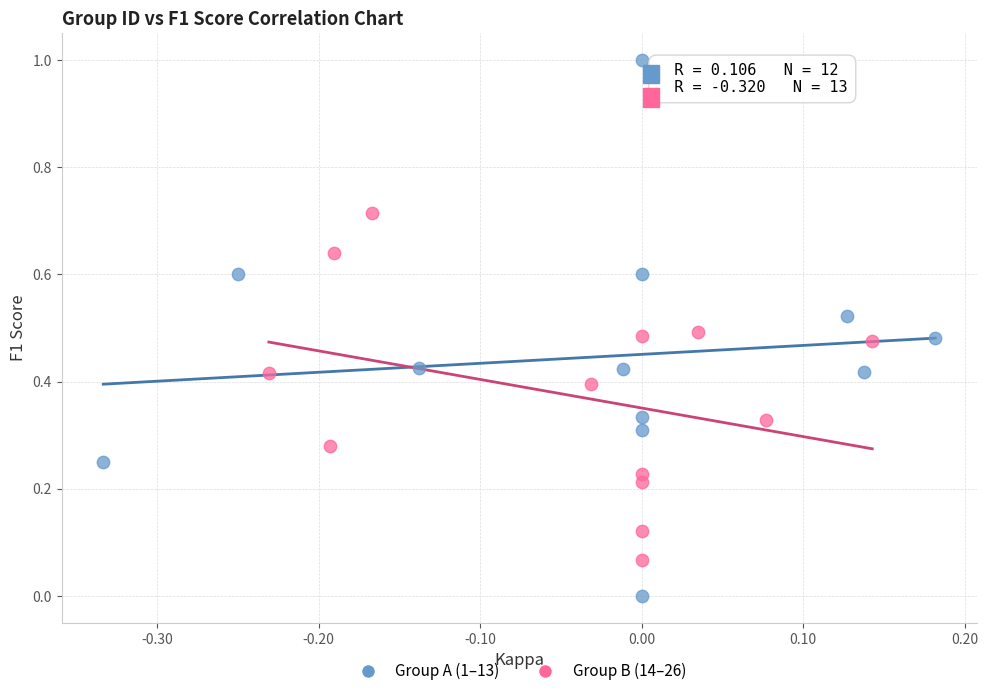

Which series contains the lowest Y value?

Group A (1–13)